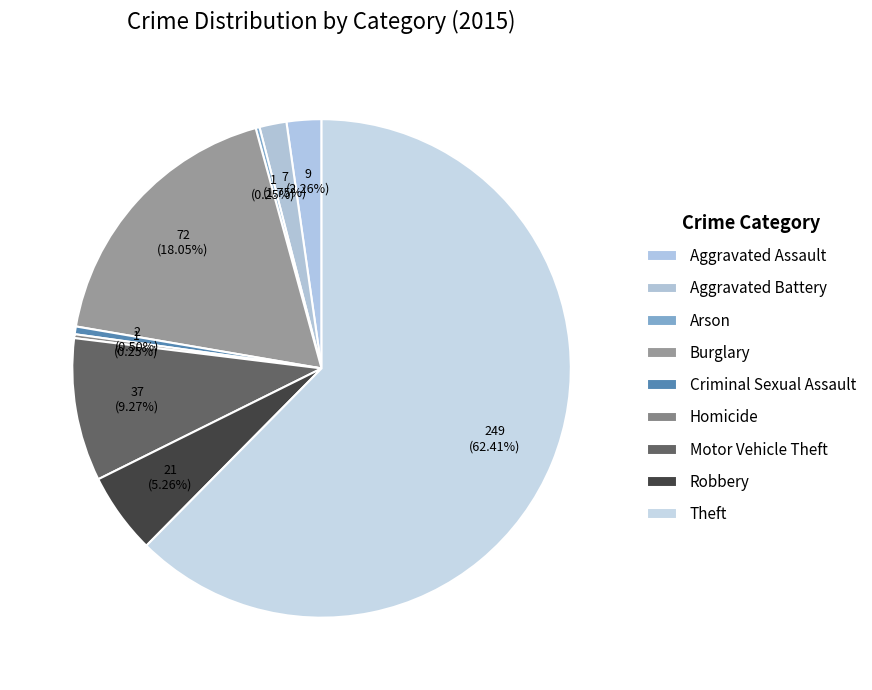

To the nearest percent, what portion does Burglary represent?

18%